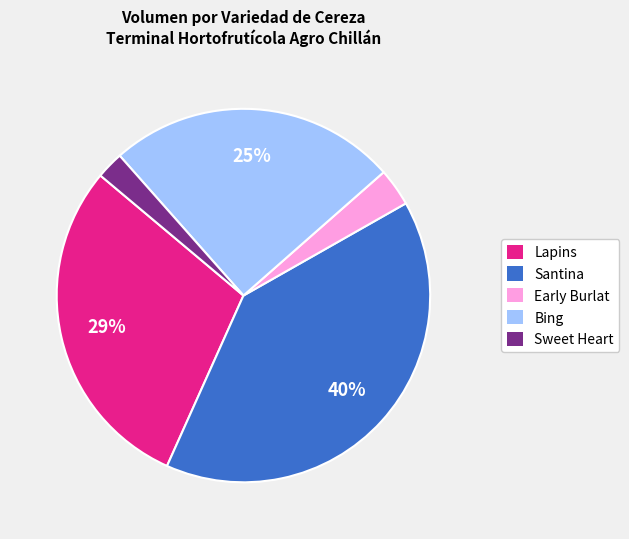

To the nearest percent, what is the average slice percentage?

20%